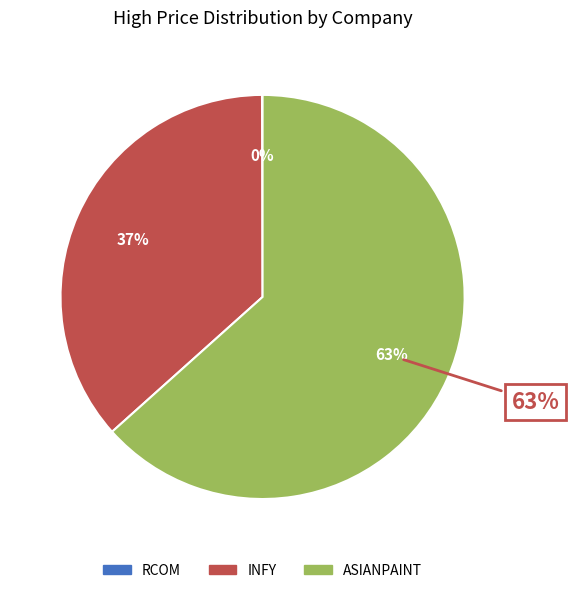

What is the ratio of the value at INFY to the value at ASIANPAINT?

0.6